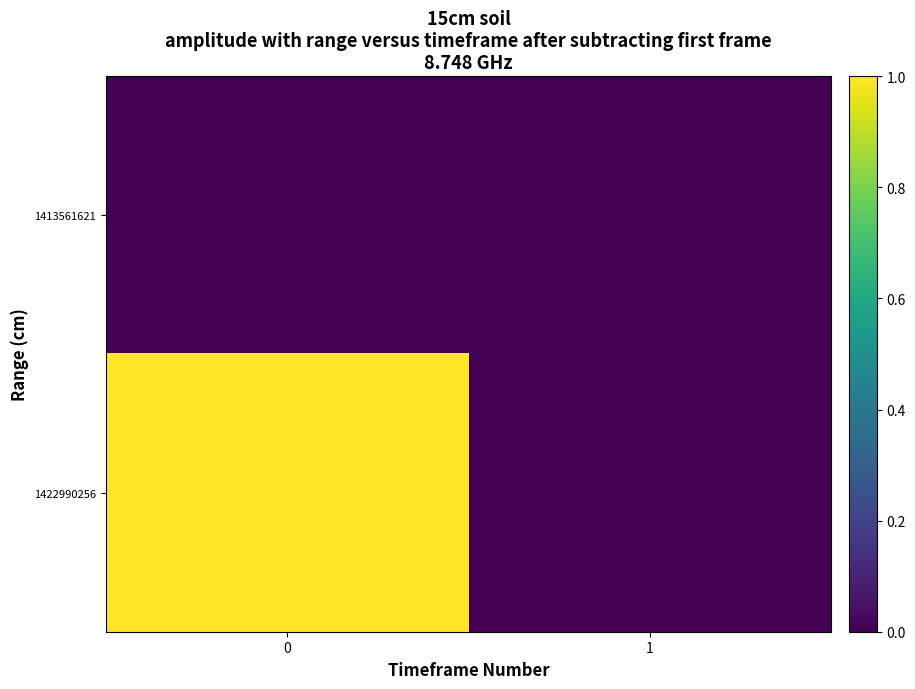

Which has a higher value, 1 or 0?

1